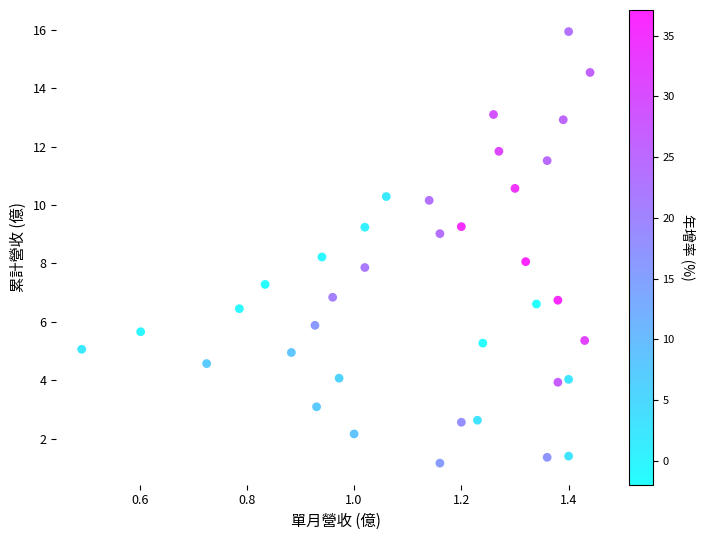

What is the range of Y values (max minus min)?

14.8